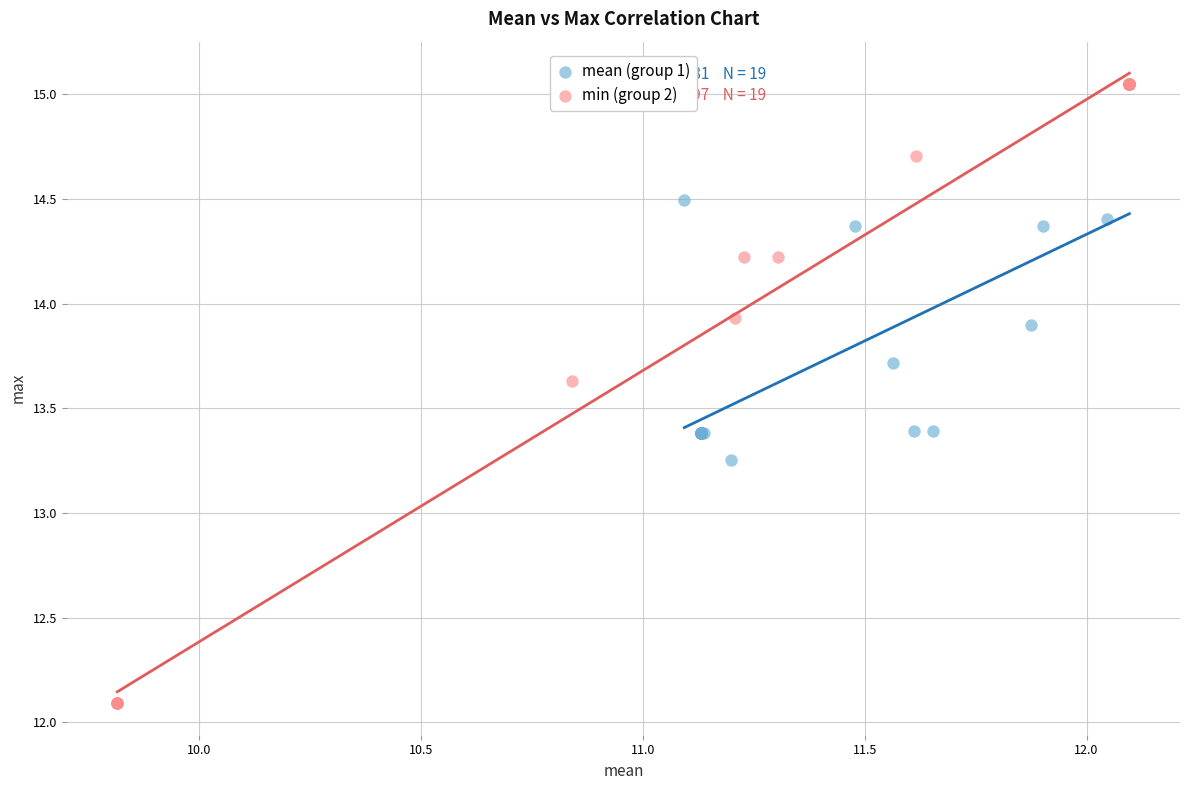

Which series reaches the minimum Y coordinate?

min (group 2)